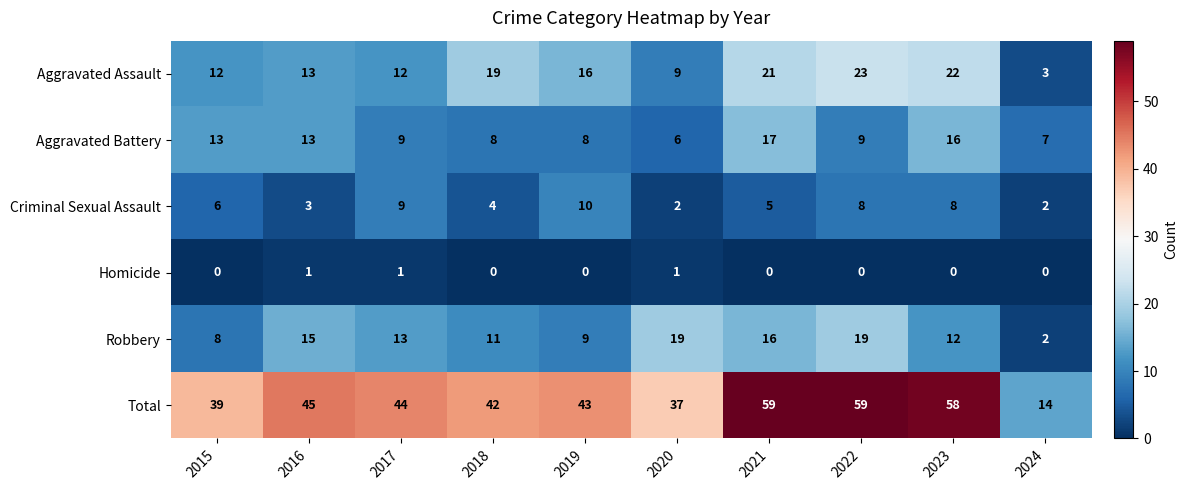

List the series in order of their peak value, highest first.

Total, Aggravated Assault, Robbery, Aggravated Battery, Criminal Sexual Assault, Homicide